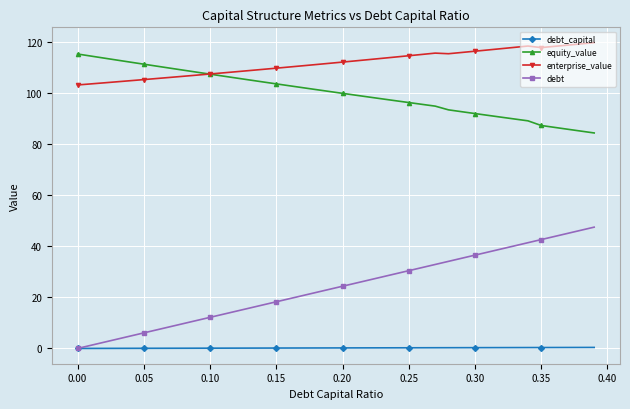

What is the average value of the debt series?

23.7